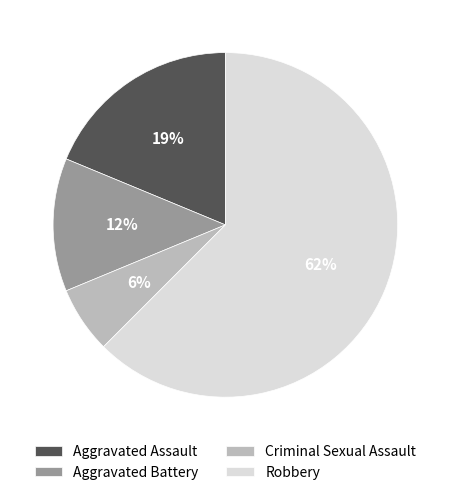

Do Aggravated Assault and Criminal Sexual Assault together represent more than half of the pie?

No